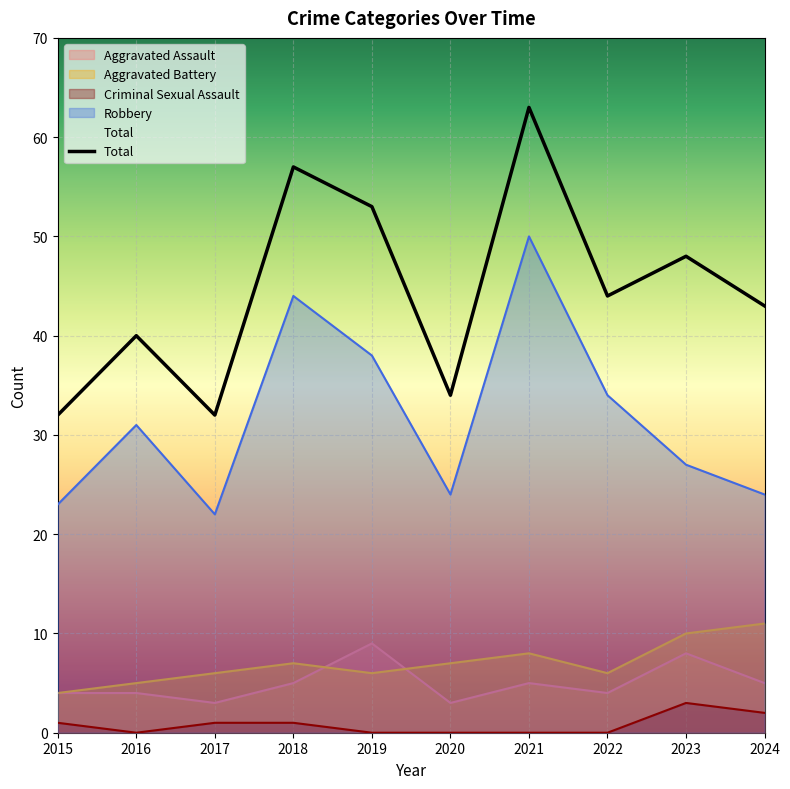

Does the chart display data point markers on the line(s)?

No